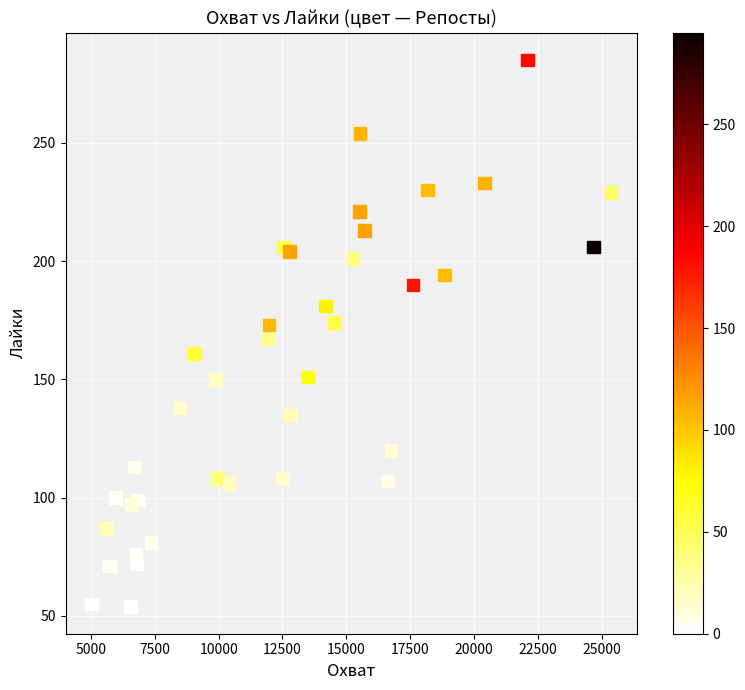

What is the range of Y values (max minus min)?

231